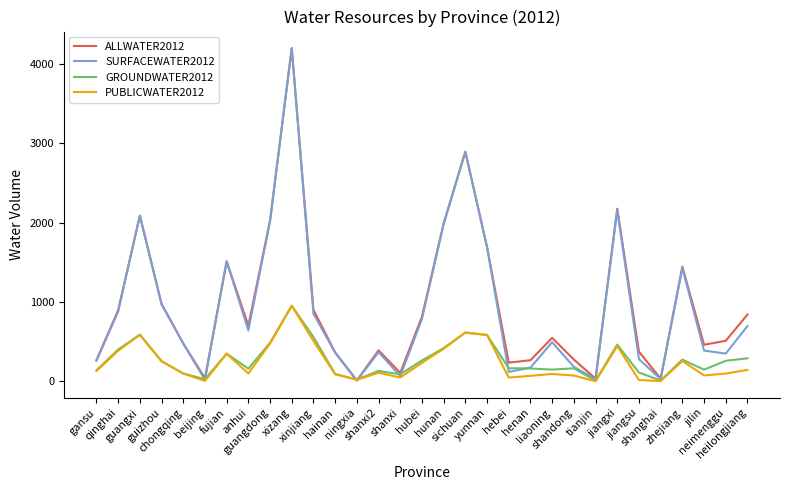

Is it true that PUBLICWATER2012 equals 410.3 at hunan?

True